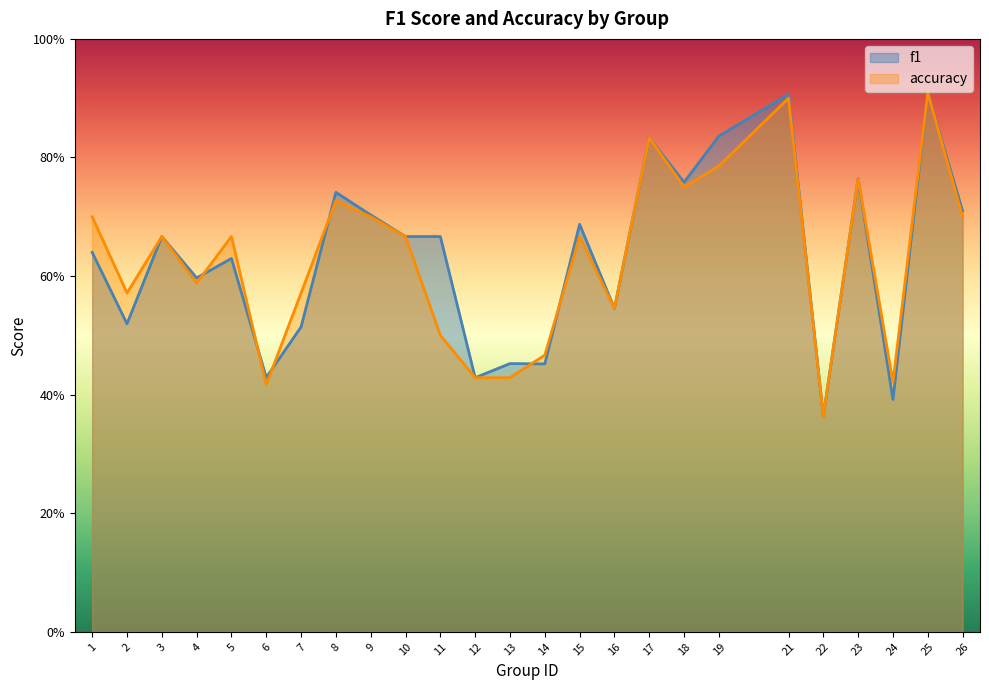

How many intersections are there between f1 and accuracy?

6